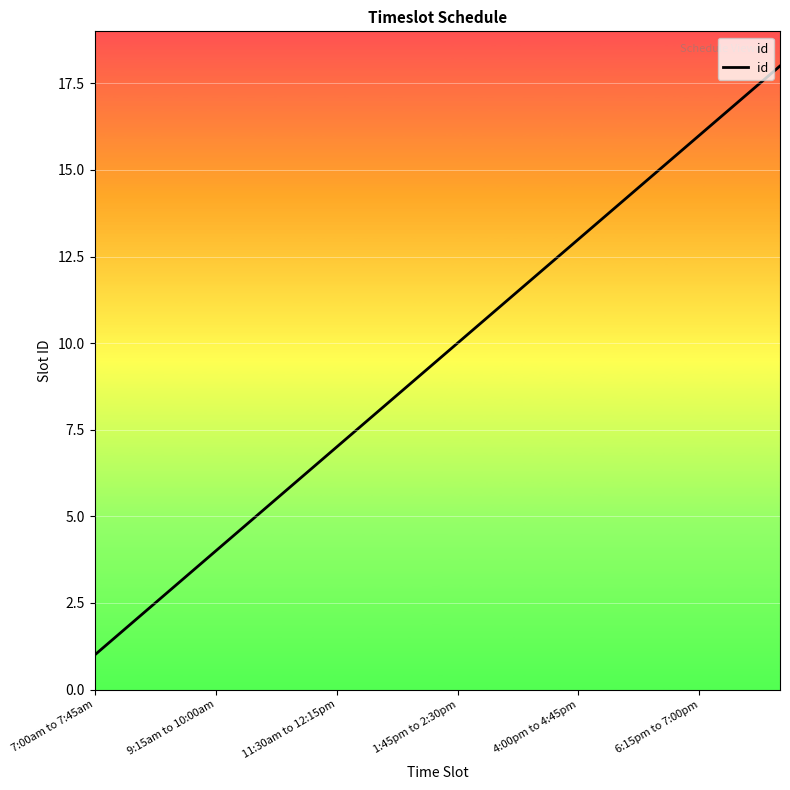

What is the maximum value shown in the chart?

18